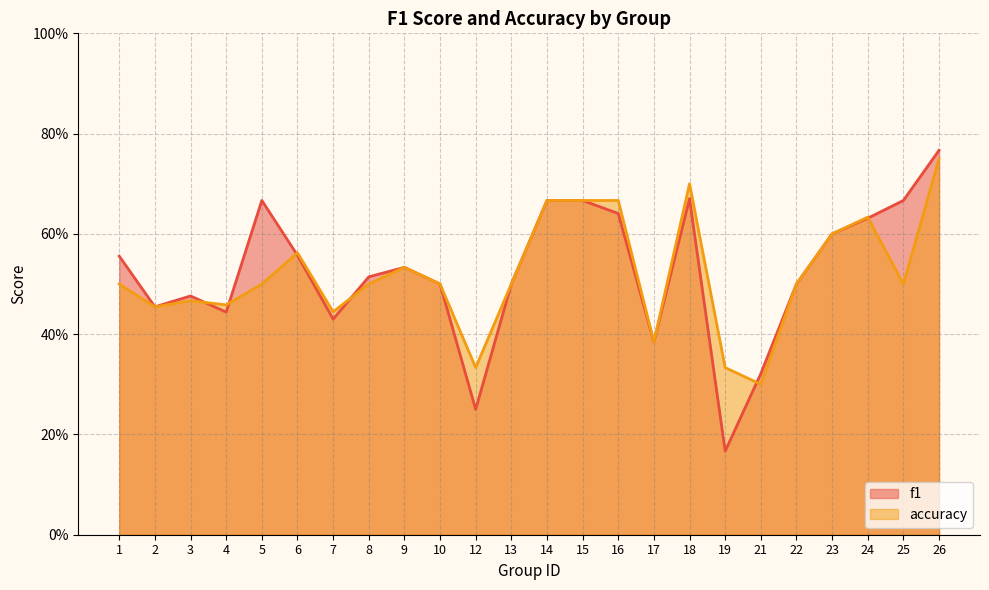

True or false: f1 has more than 2 interior local peaks.

True